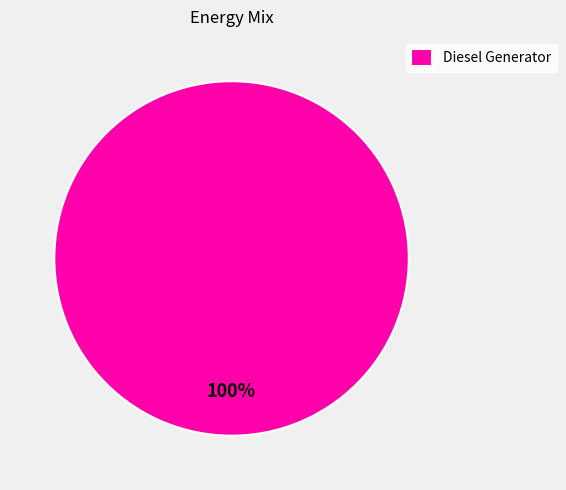

Rank the categories by value from lowest to highest.

Diesel Generator